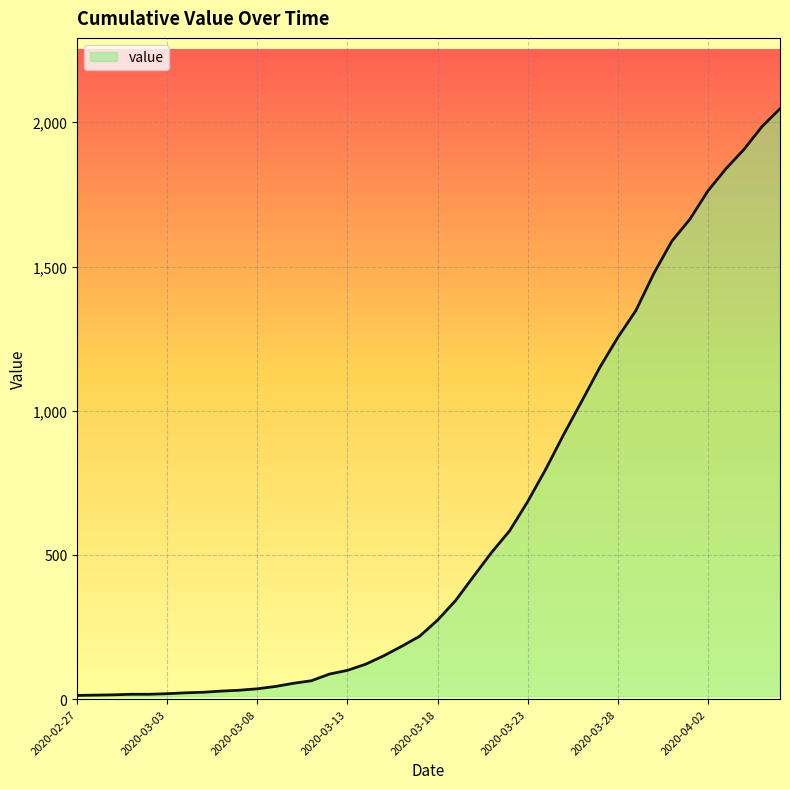

What is the greatest value displayed?

2047